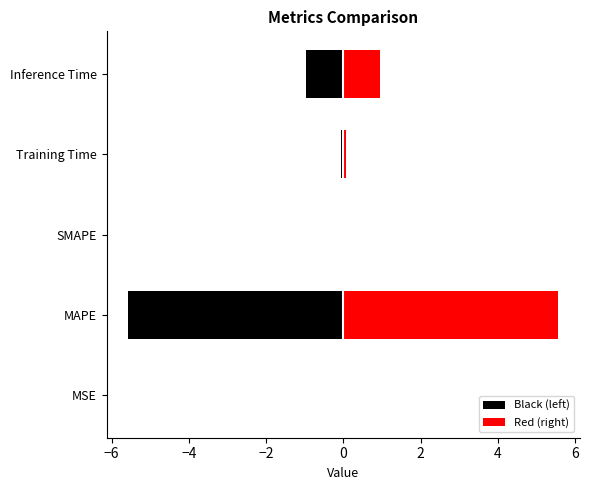

Between SMAPE and MSE, which is larger?

SMAPE